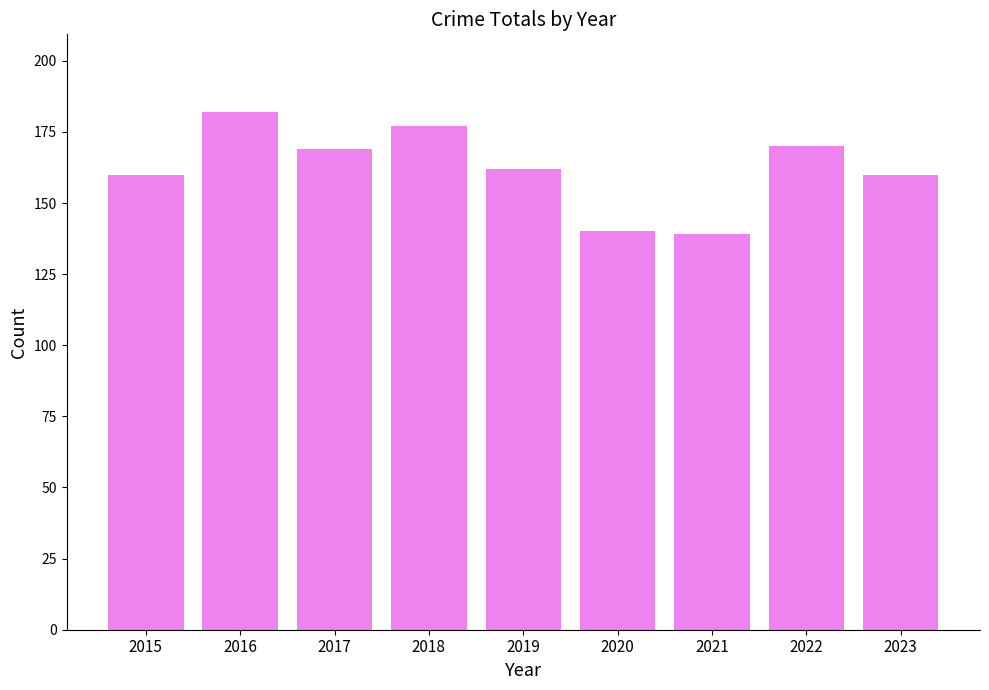

Reading left to right, list all the values displayed in this chart.

160	182	169	177	162	140	139	170	160